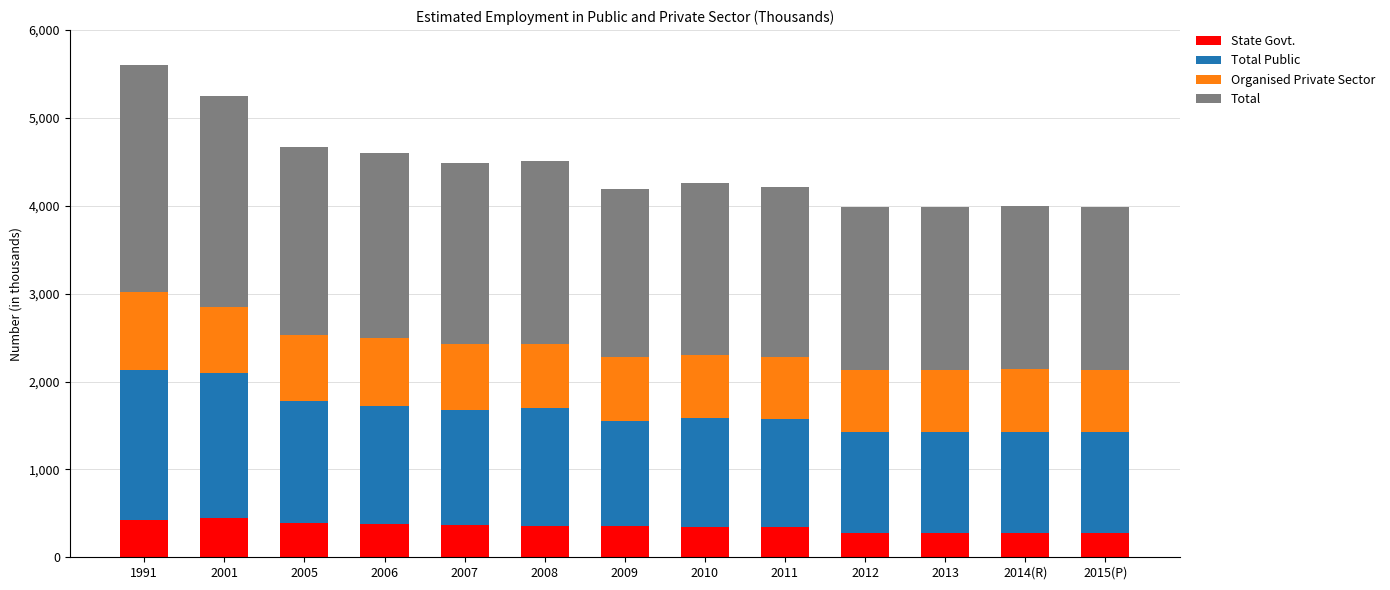

What is the lowest value of the State Govt. series?

275.8